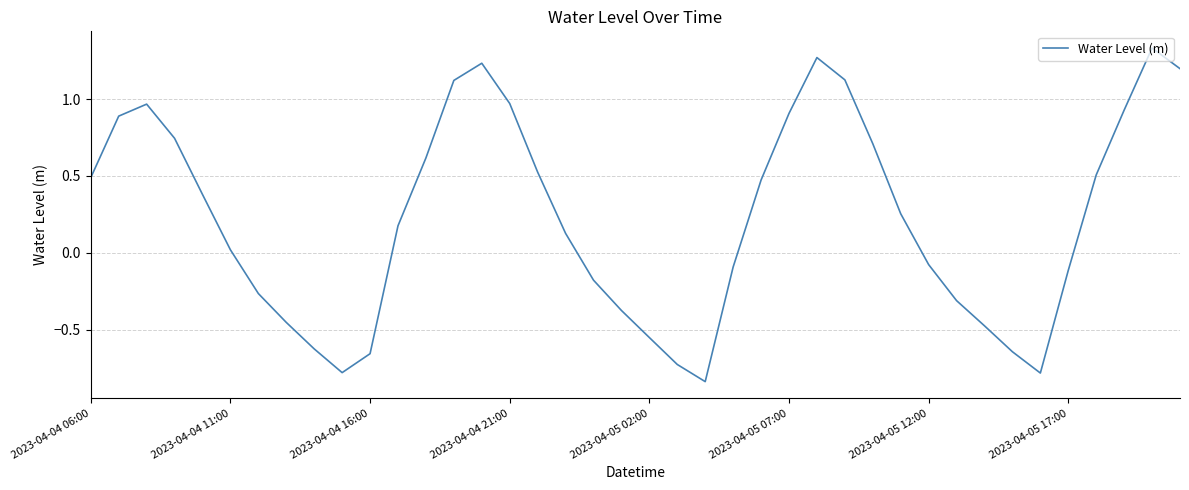

What is the difference between the maximum and minimum values?

2.2